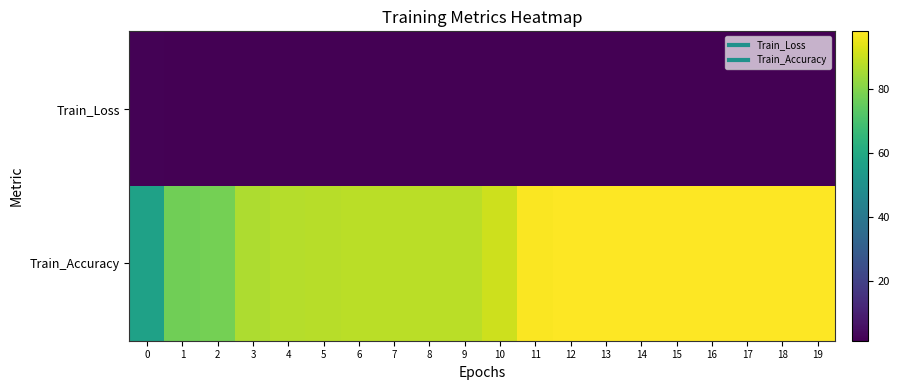

Rank the series by their maximum value, from highest to lowest.

Train_Accuracy, Train_Loss